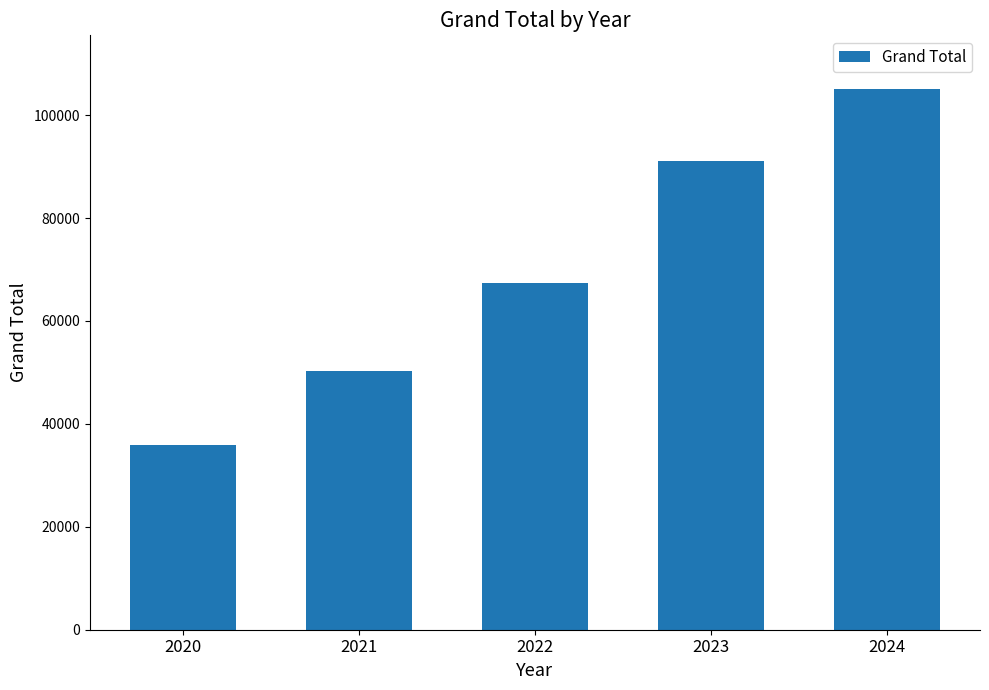

What is the approximate value at 2021, to the nearest 100?

50300